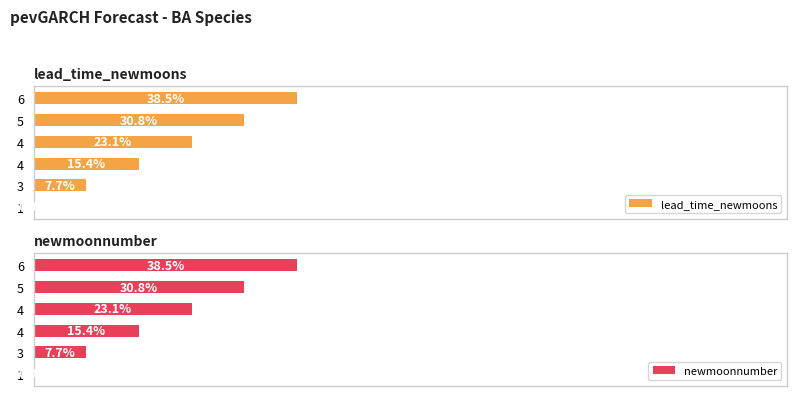

Between 3 and 5, which is larger?

5